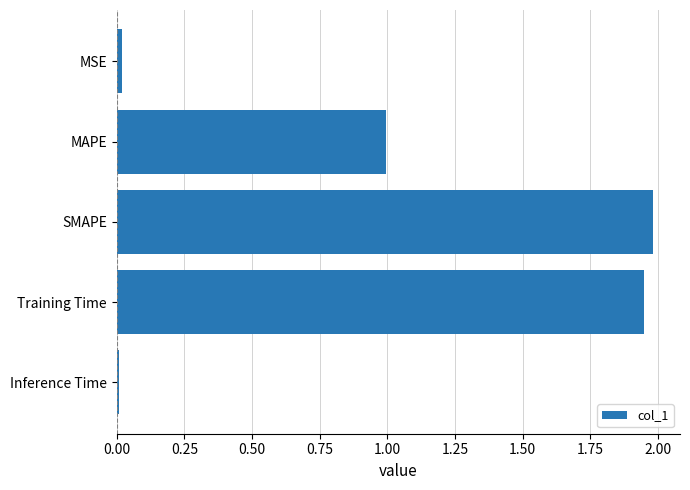

What is the difference between the maximum and second lowest values?

2.0